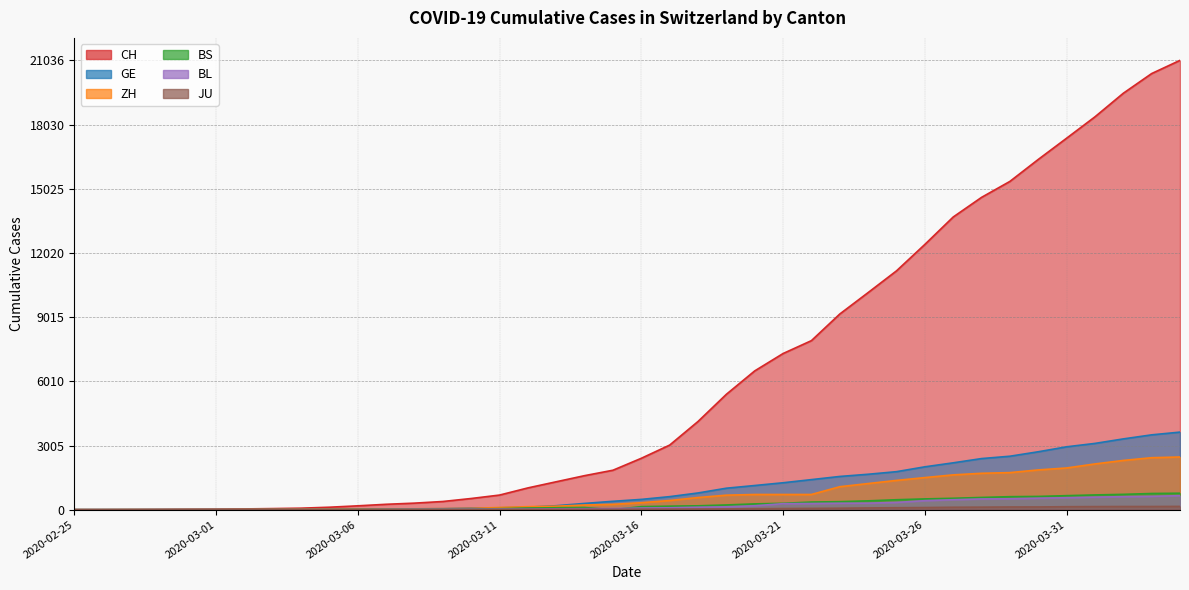

Which series has the largest range (max minus min)?

CH